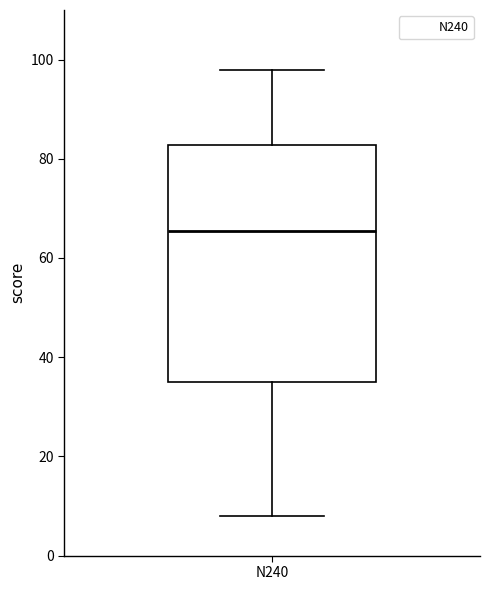

Transcribe this box plot: give where the median line is, the range the box spans, and where the two whiskers end, as read against the y-axis. The values are not printed on the chart, so give them approximately, as read against the axis.

median 66, box 36 to 82, whiskers 8 to 98